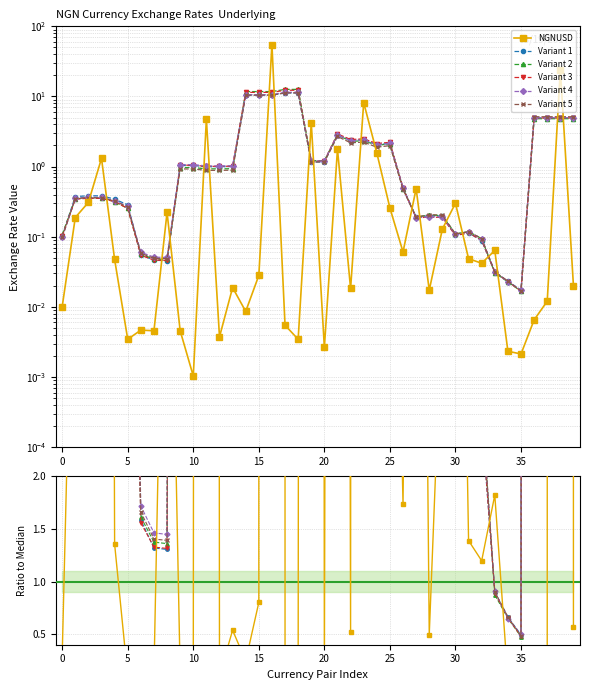

Which category has the lowest value in the Variant 3 series?

35